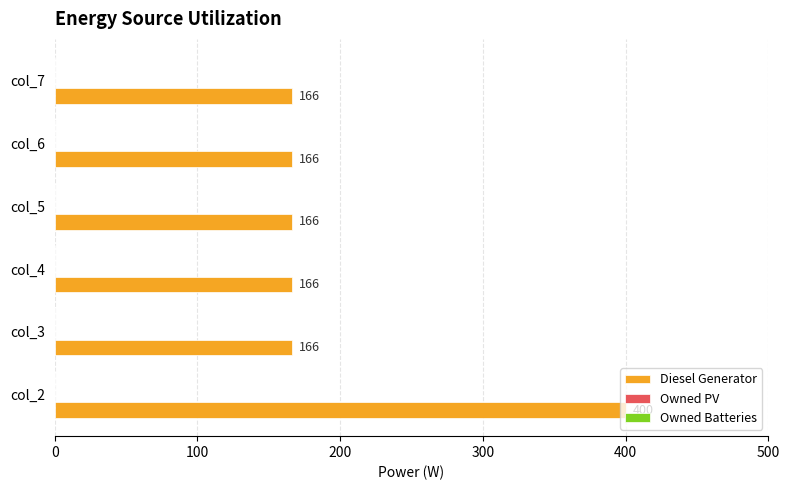

What is the ratio of the value at col_7 to the value at col_4?

1.0